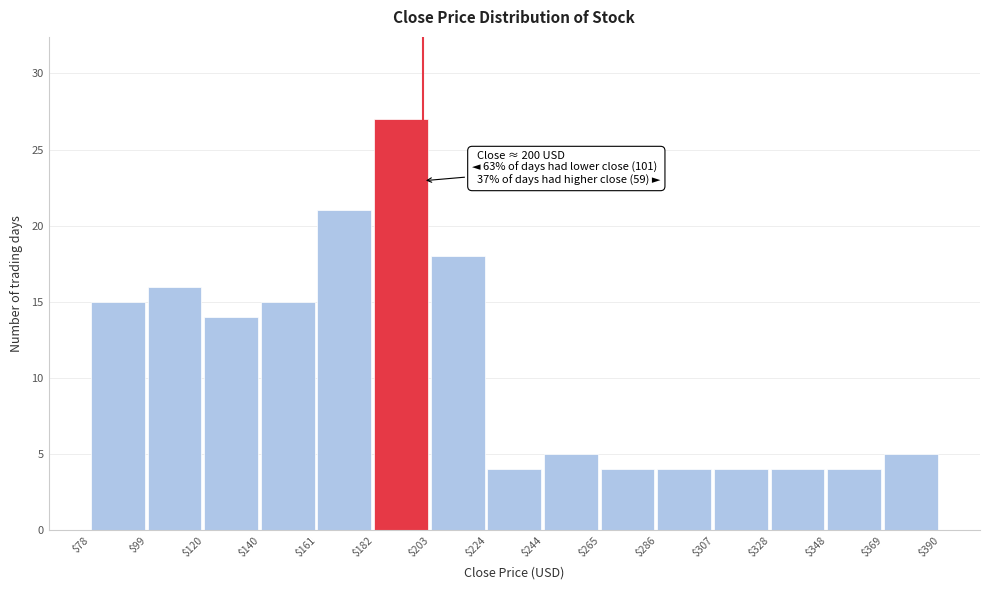

Which range on the x-axis has the tallest bar?

$182 to $203